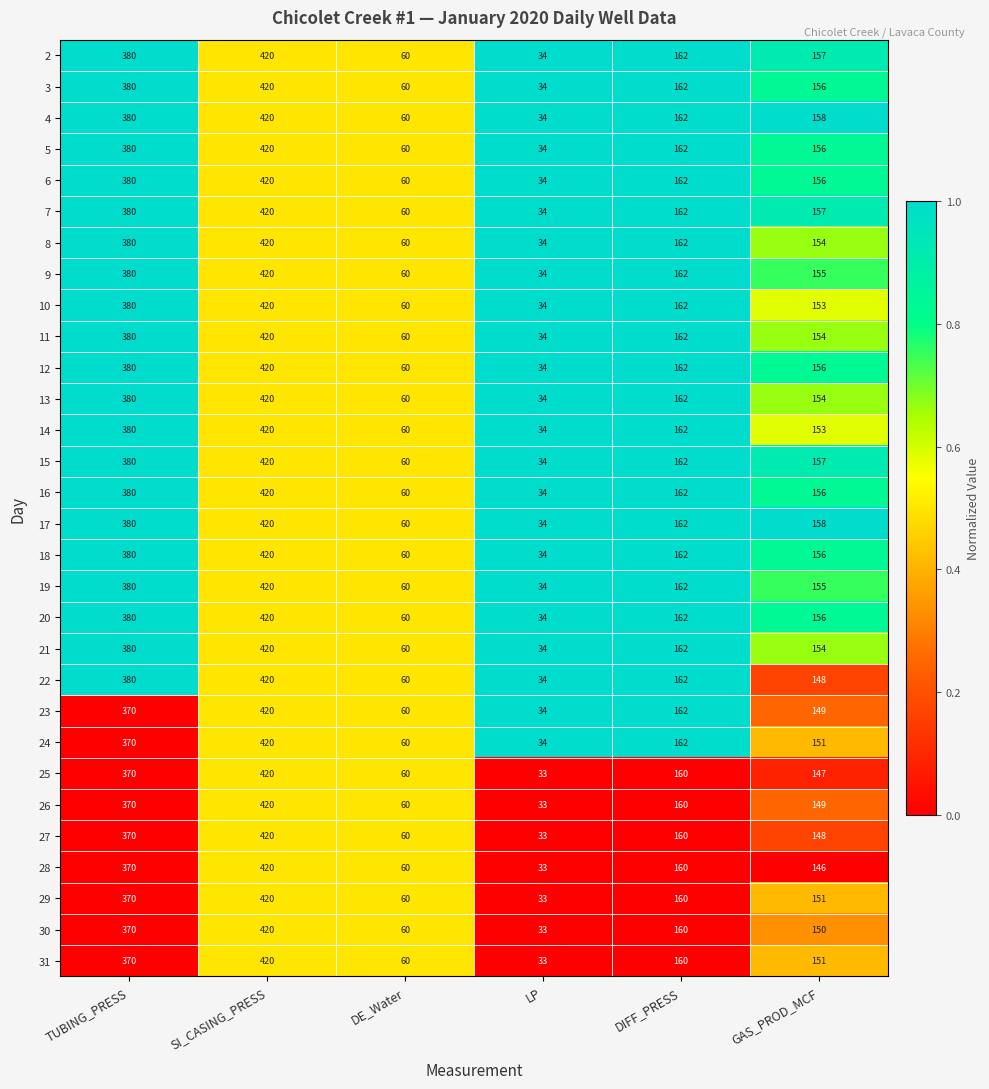

What is the maximum value shown in the chart?

420